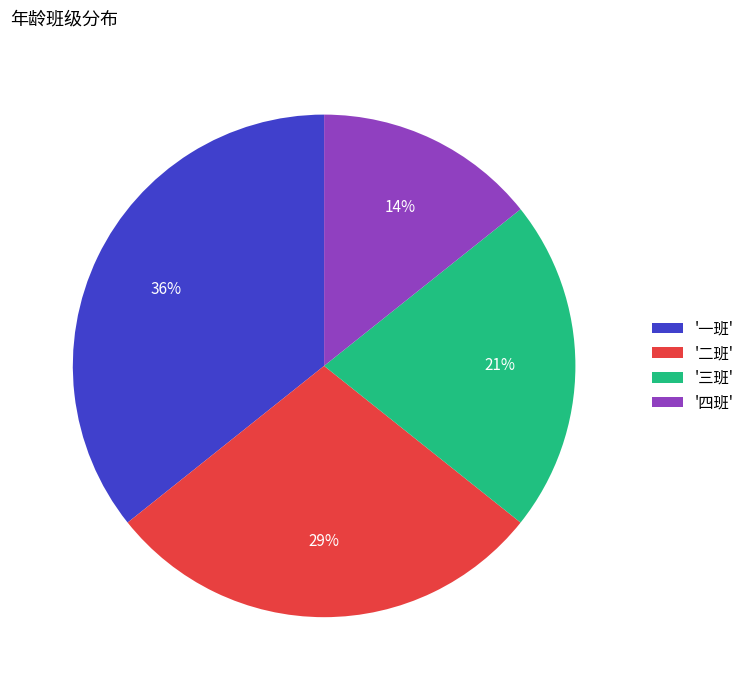

Is the sum of '四班' and '二班' greater than half?

No